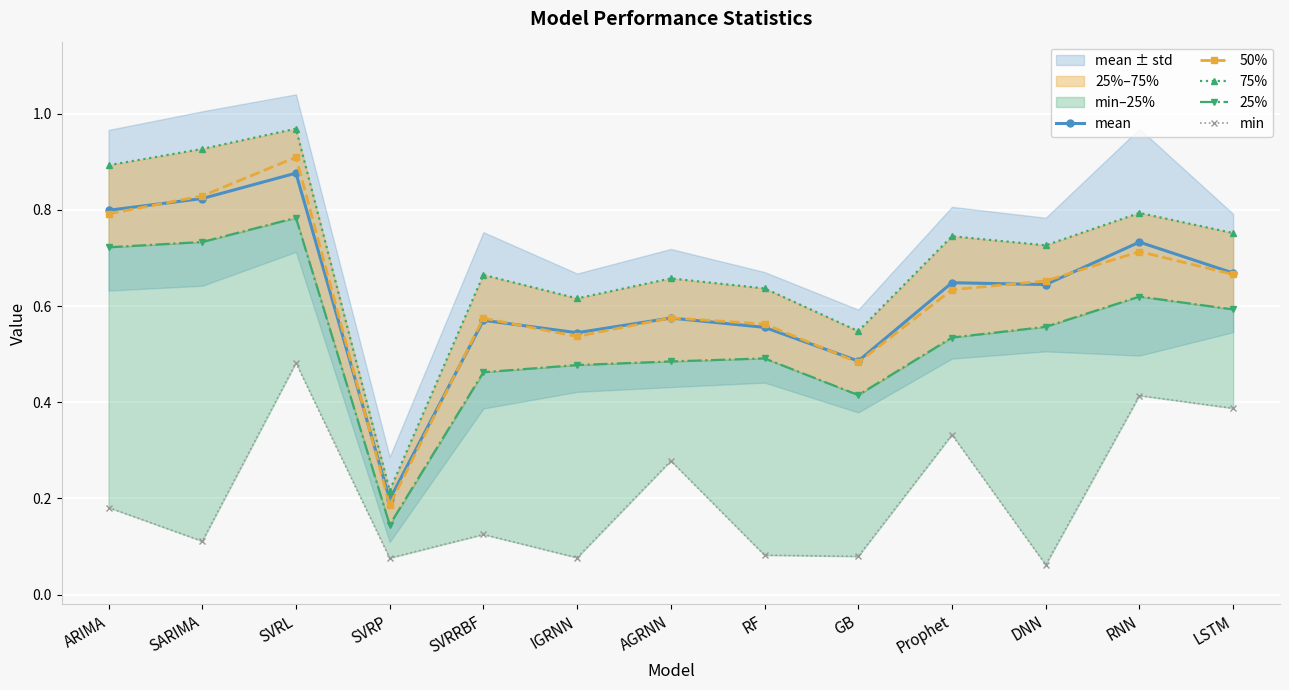

The mean series shows 0.4 at SVRL. True or false?

False